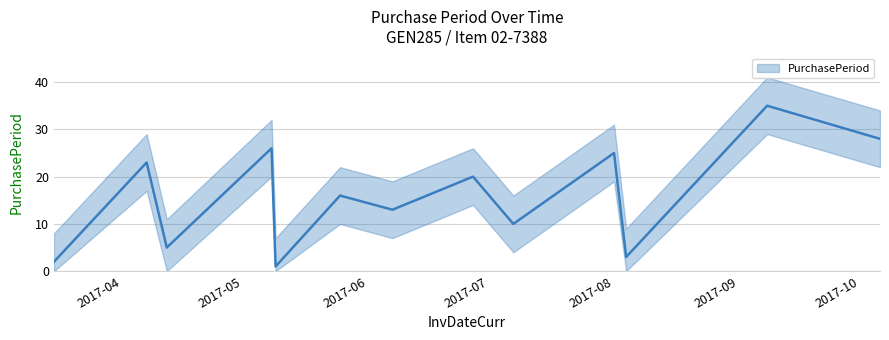

Rank the categories by value from highest to lowest.

2017-09-08, 2017-10-06, 2017-05-08, 2017-08-01, 2017-04-07, 2017-06-27, 2017-05-25, 2017-06-07, 2017-07-07, 2017-04-12, 2017-08-04, 2017-03-15, 2017-05-09